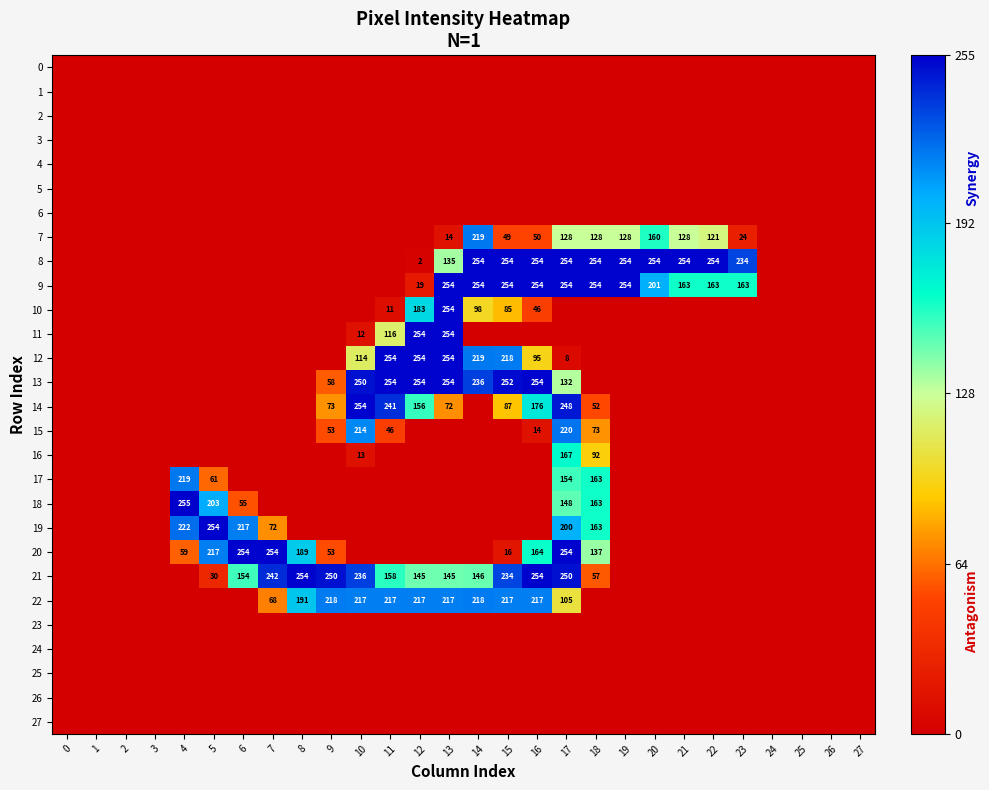

At 11, list the series in order from smallest to largest.

0, 1, 2, 3, 4, 5, 6, 7, 8, 9, 16, 17, 18, 19, 20, 23, 24, 25, 26, 27, 10, 15, 11, 21, 22, 14, 12, 13